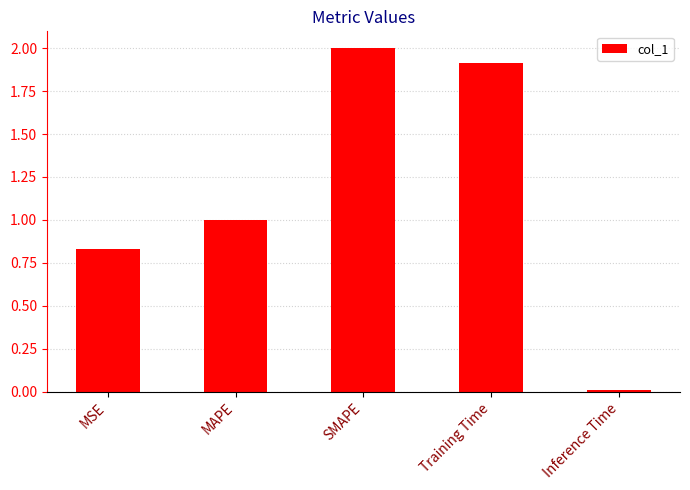

What is the change in value from MAPE to Inference Time?

-1.0